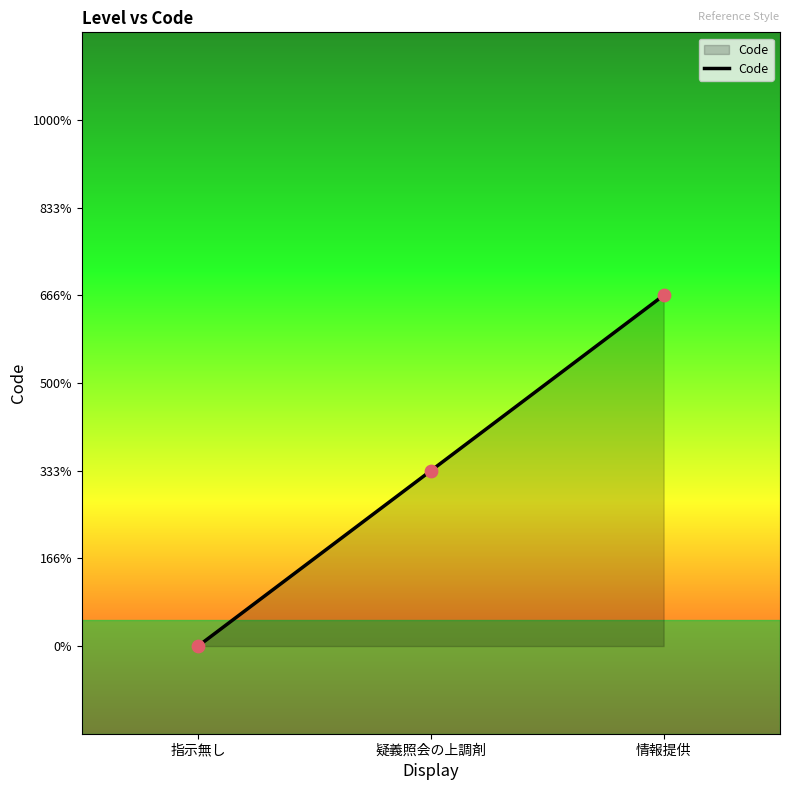

Which has a higher value, 指示無し or 情報提供?

情報提供